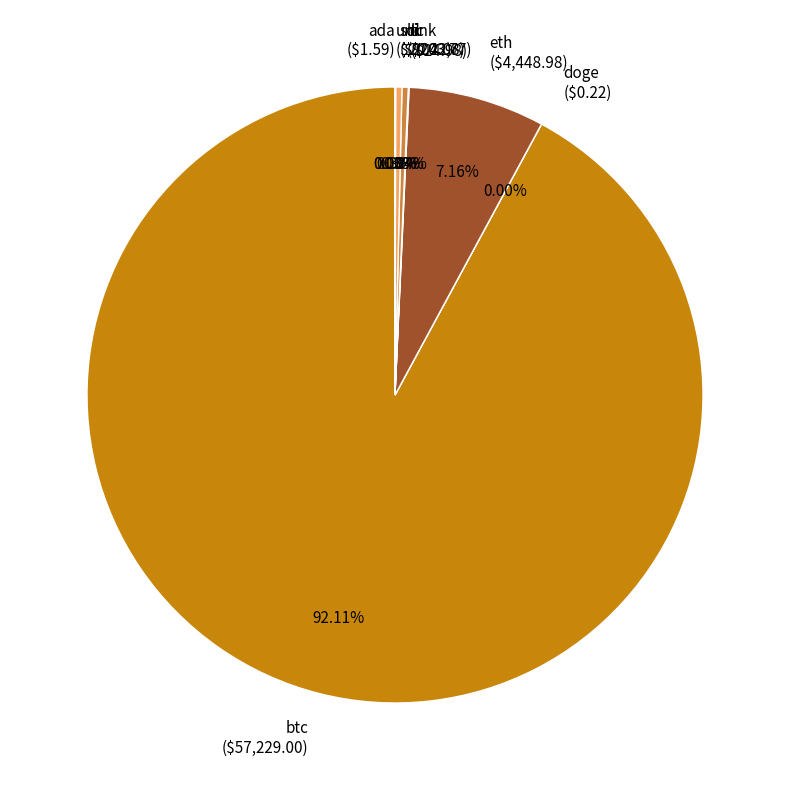

Is there any slice that represents more than half of the pie?

Yes